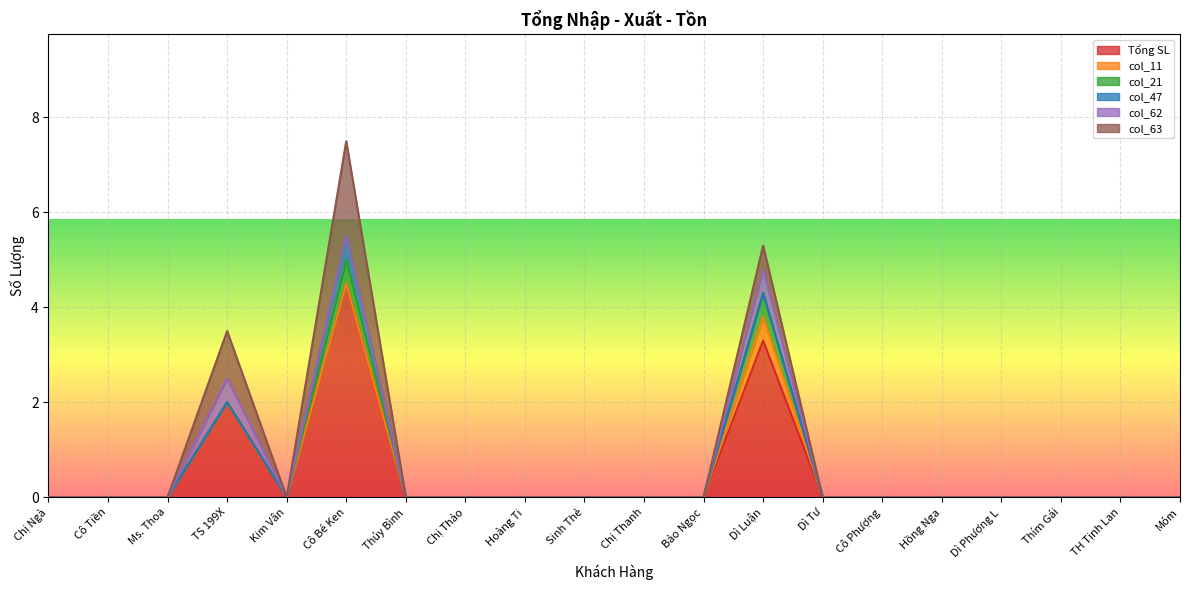

At which label does col_11 reach its minimum?

Chị Ngà